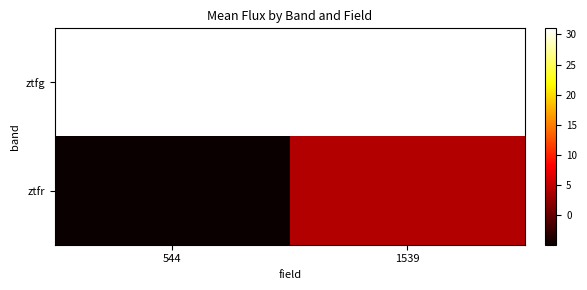

True or false: ztfg has a value of 55.2 at 544.

False